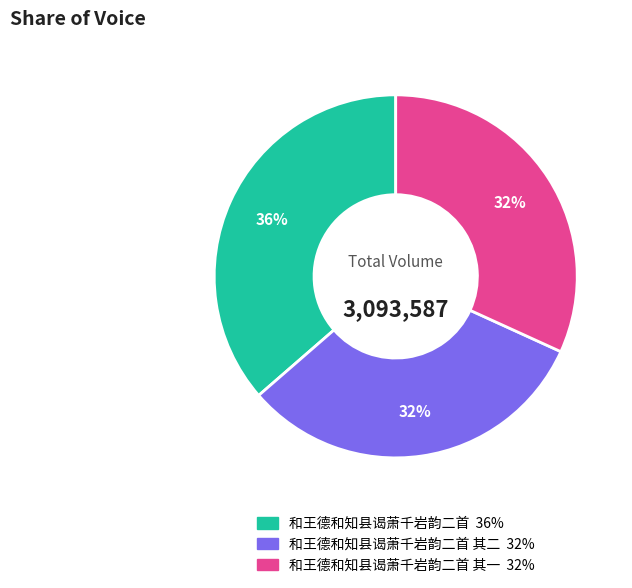

Is there any slice that represents more than half of the pie?

No